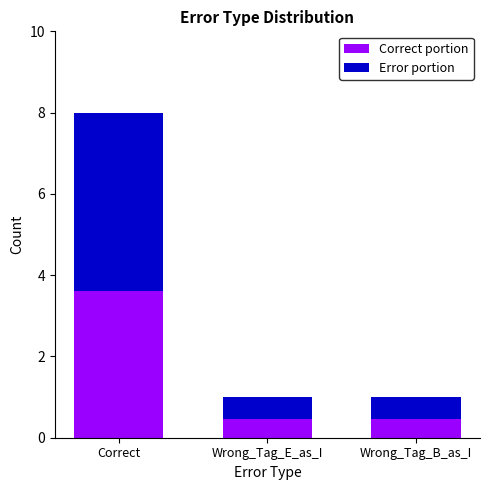

Does the chart contain stacked bars?

Yes